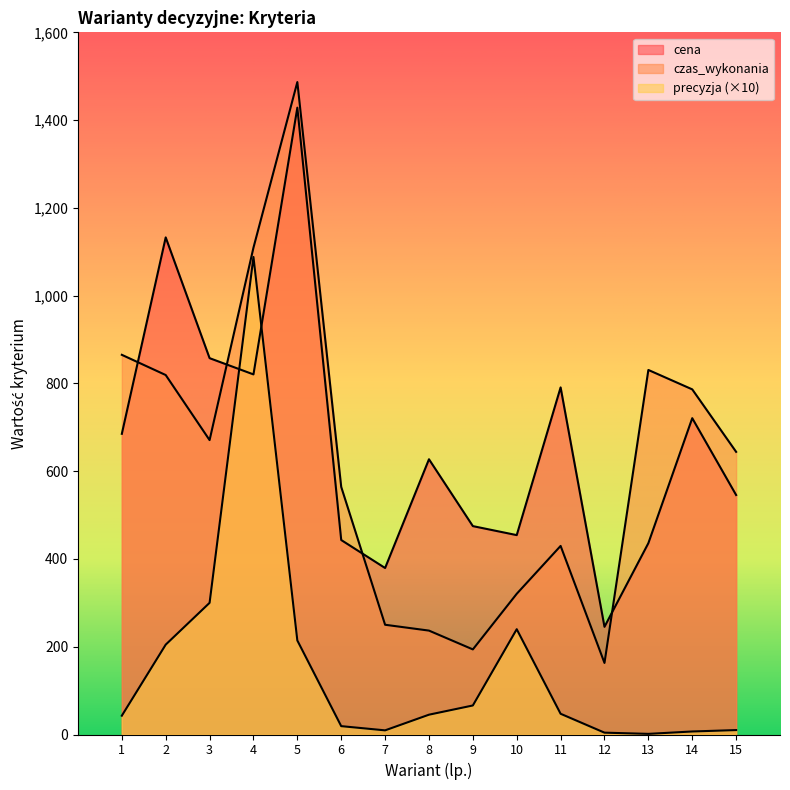

Is the value of czas_wykonania at 4 greater than the value of precyzja at 14?

Yes